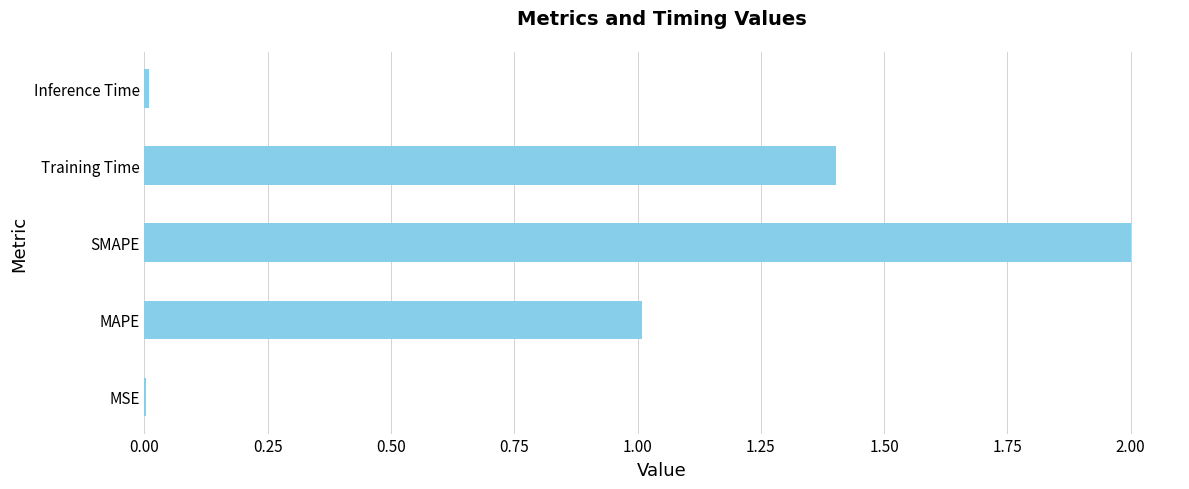

The value at Inference Time is 0.0. True or false?

True